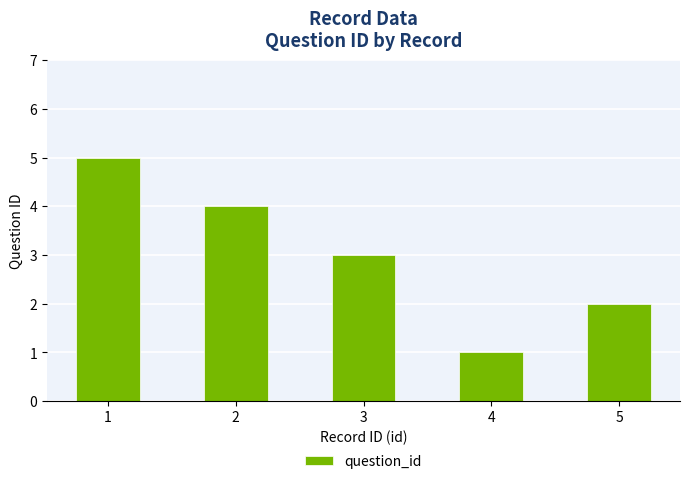

Between 3 and 1, which is larger?

1